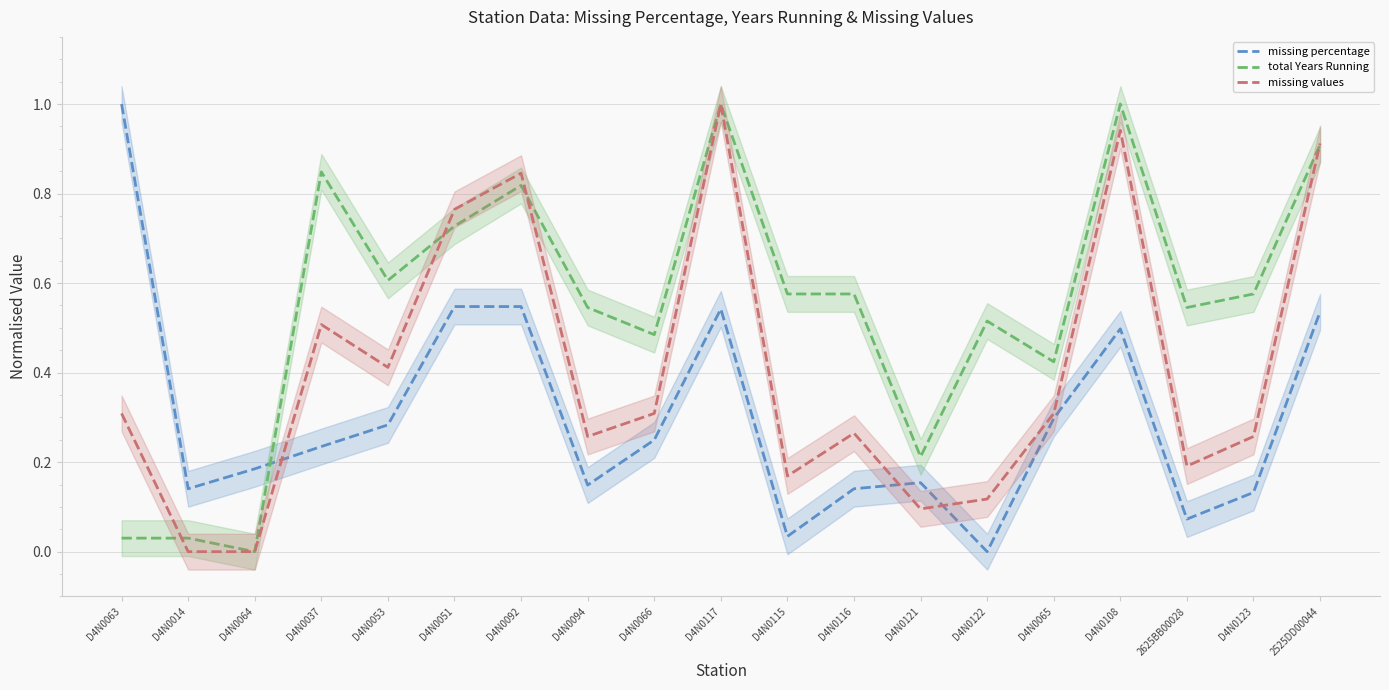

At which category does total Years Running reach its first local peak?

D4N0037